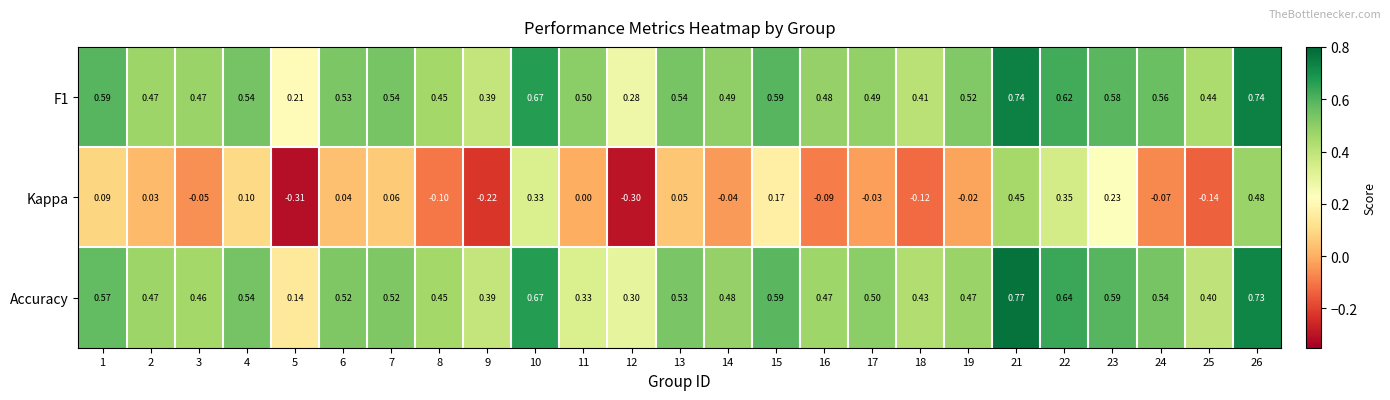

List the series in order of their peak value, highest first.

Accuracy, F1, Kappa